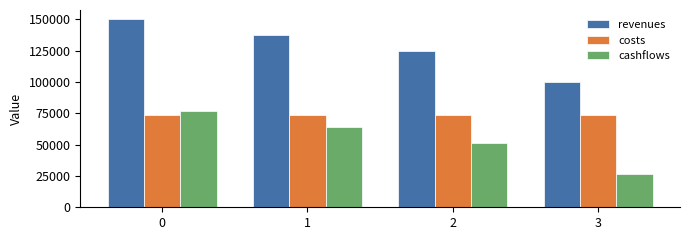

What is the sum of the costs values at 1 and 0?

146938.8